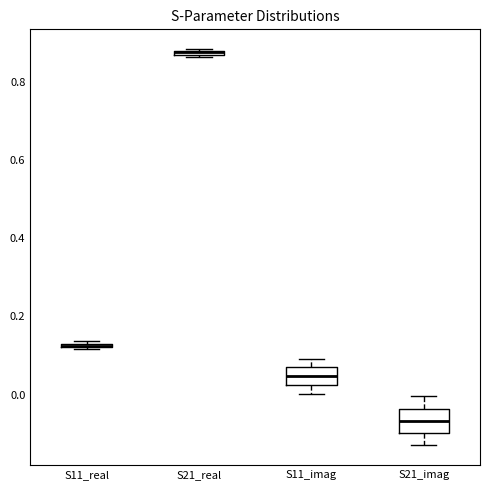

Where is the upper edge of the box for S11_imag on the y-axis? The values are not printed on the chart, so give them approximately, as read against the axis.

0.08